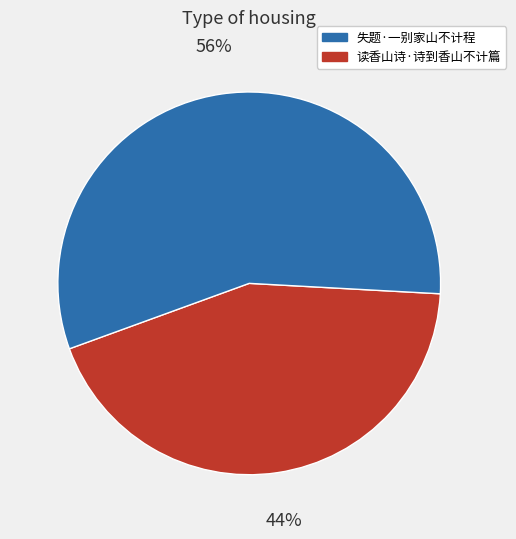

To the nearest percent, what is the average slice percentage?

50%